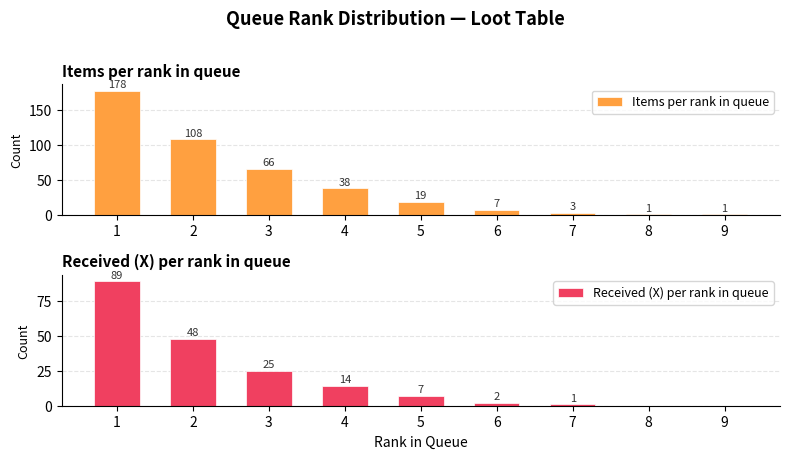

What is the value of the Received (X) per rank in queue bar at the 1st from the left?

89